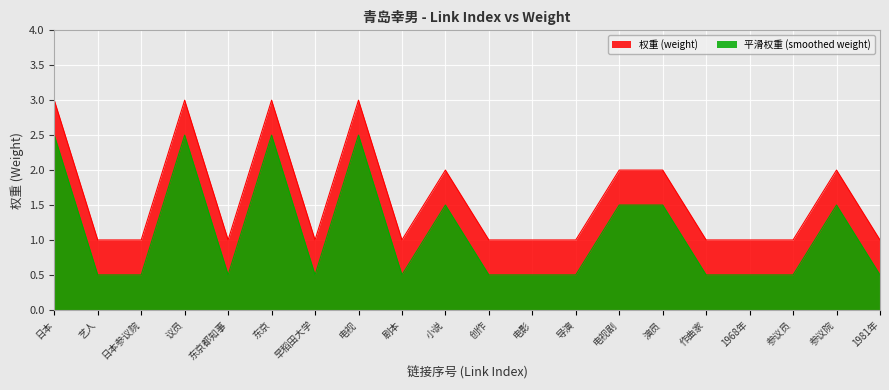

At which category does the data reach its first local valley?

东京都知事